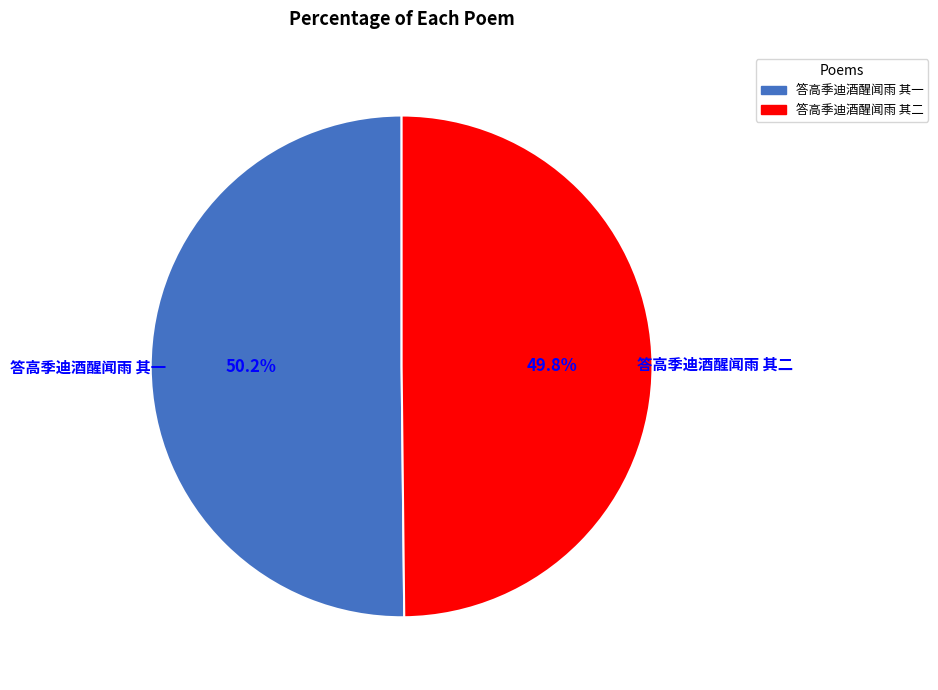

What portion of the pie excludes 答高季迪酒醒闻雨 其二?

50.2%